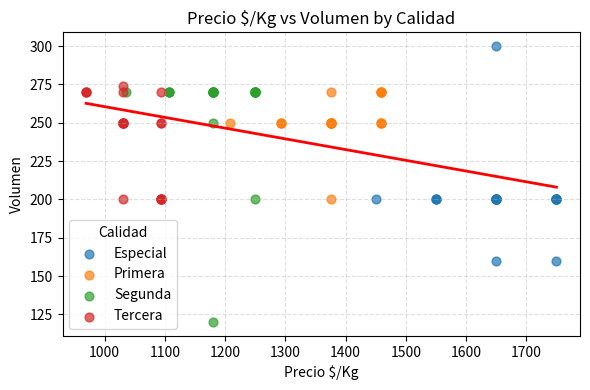

Which series contains the highest Y value?

Especial